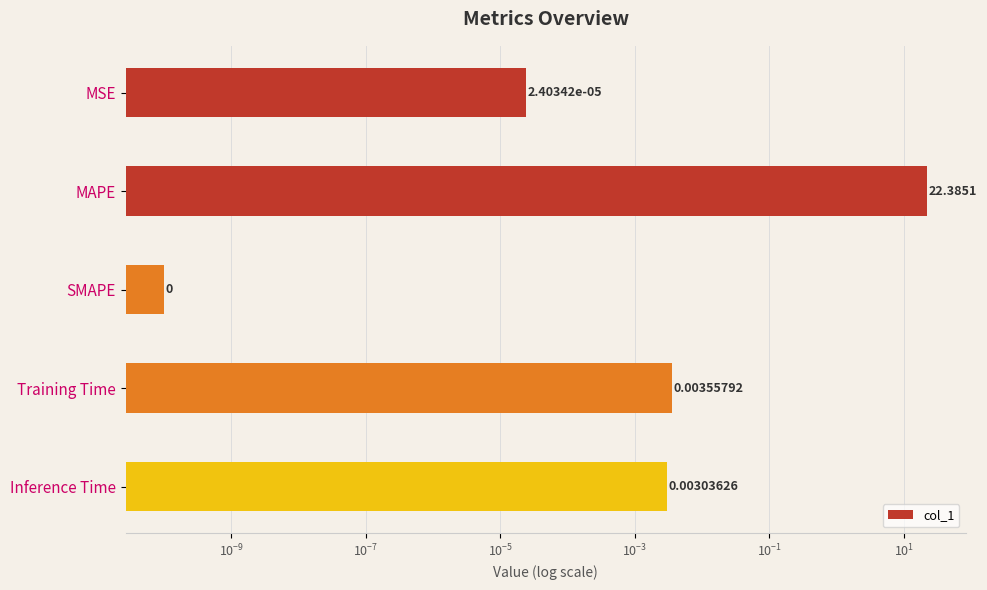

Reading left to right, extract all data points from this chart.

0.0	22.4	0.0	0.0	0.0